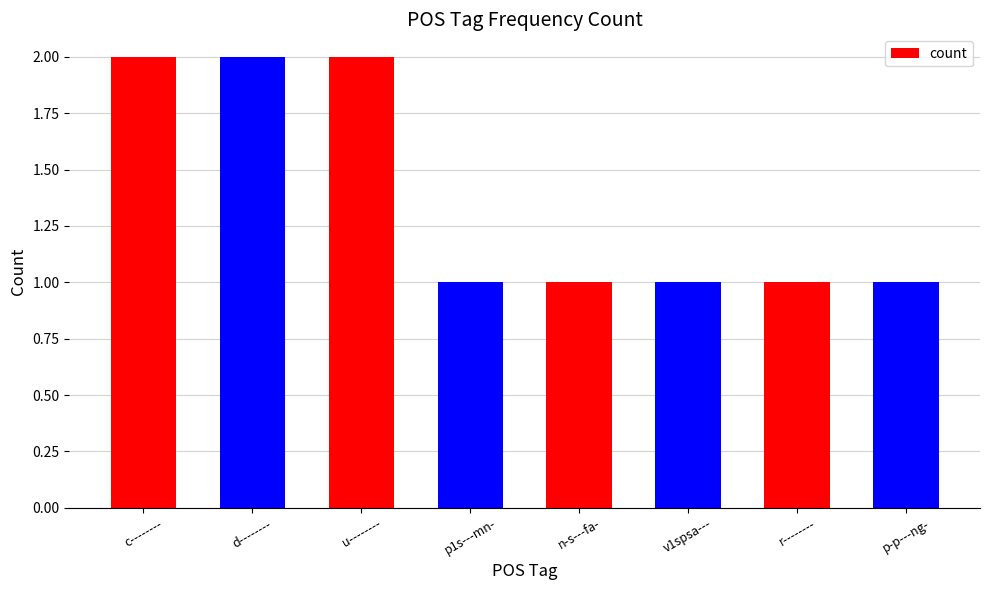

What value does the data have at p1s---mn-?

1